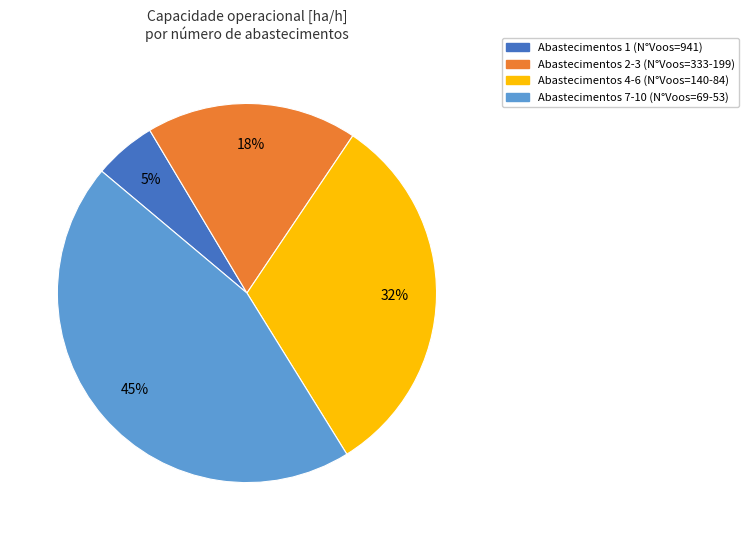

To the nearest percent, what is the average slice percentage?

25%